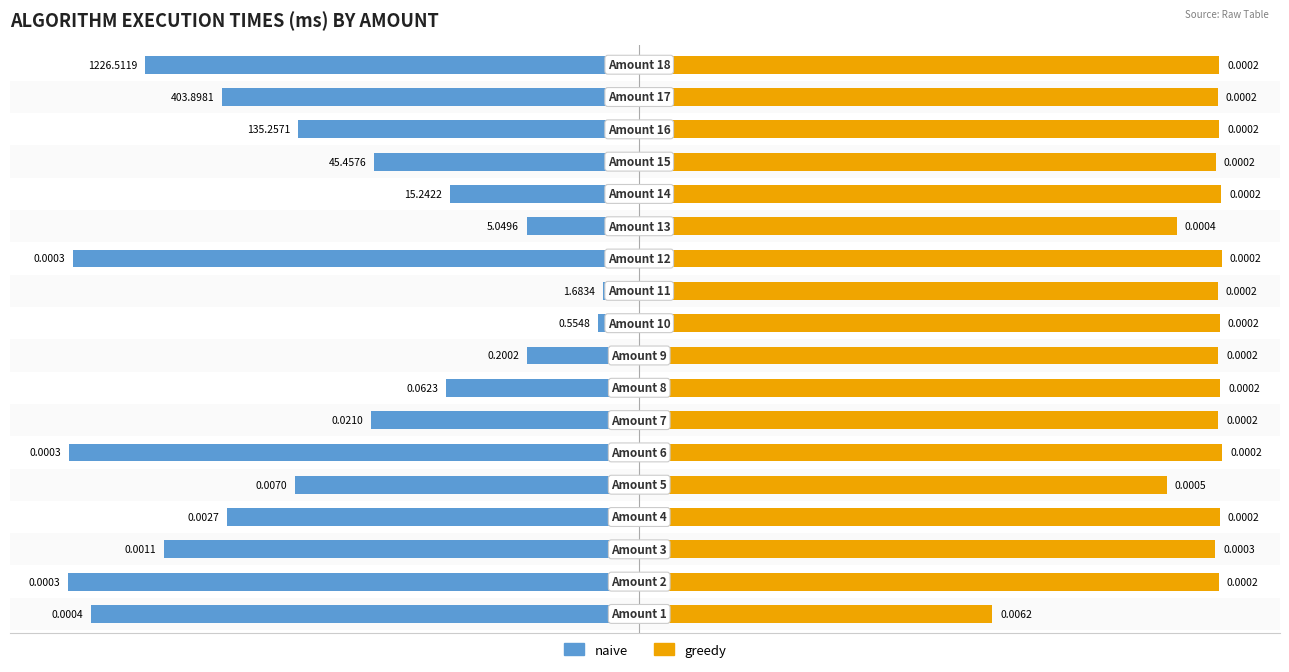

Are the bars grouped side by side (vs. stacked)?

Yes